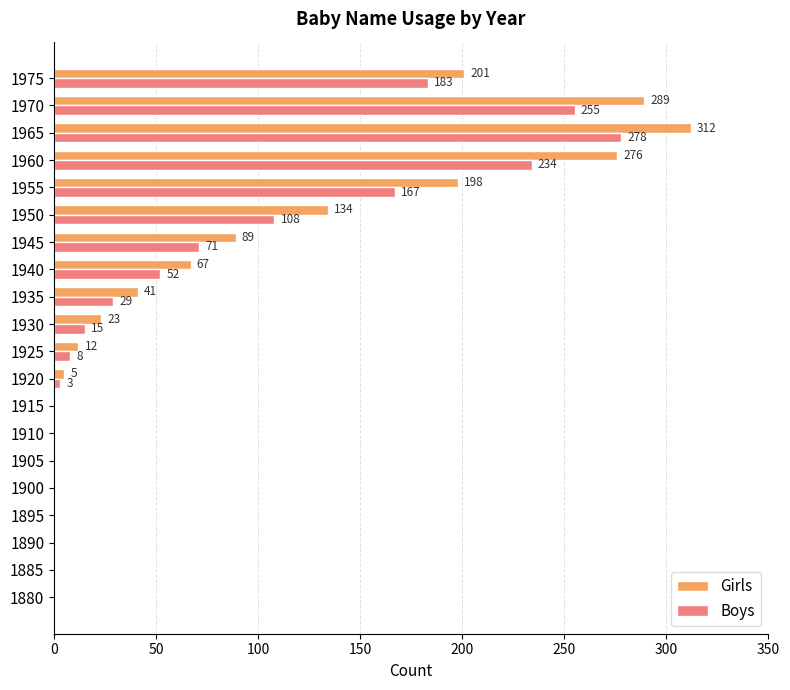

What is the total value across all series at 1935?

70